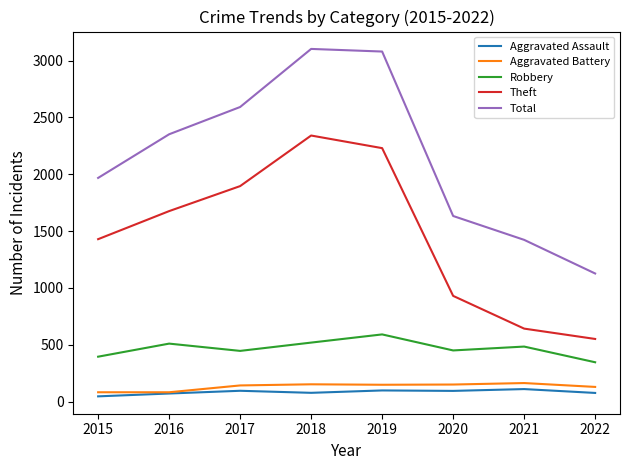

Is it true that Robbery equals 519 at 2018?

True